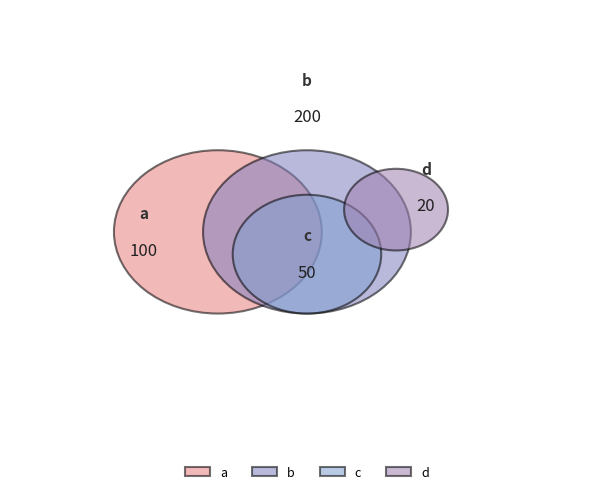

What is the majority slice?

b